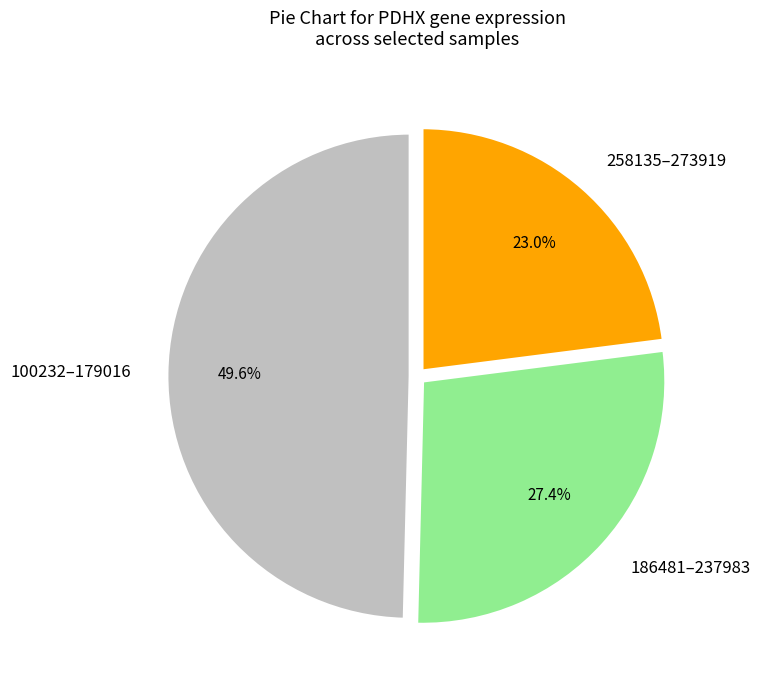

Approximately how many times larger is the value at 186481–237983 compared to 258135–273919?

1.2